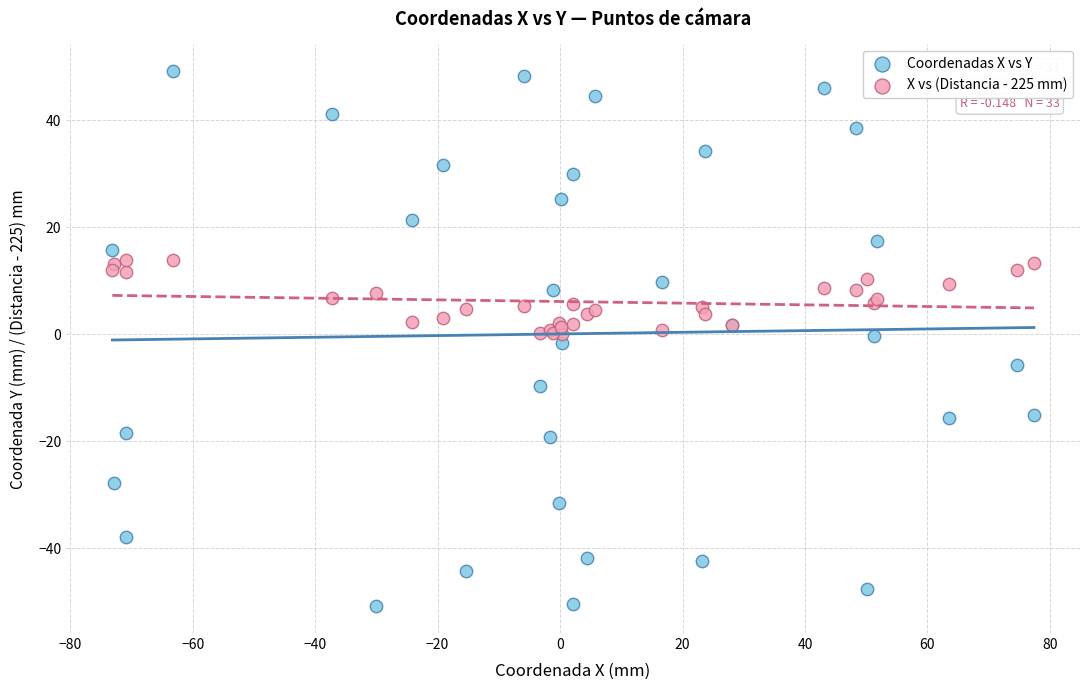

Which series has the widest spread of Y values?

Coordenadas X vs Y